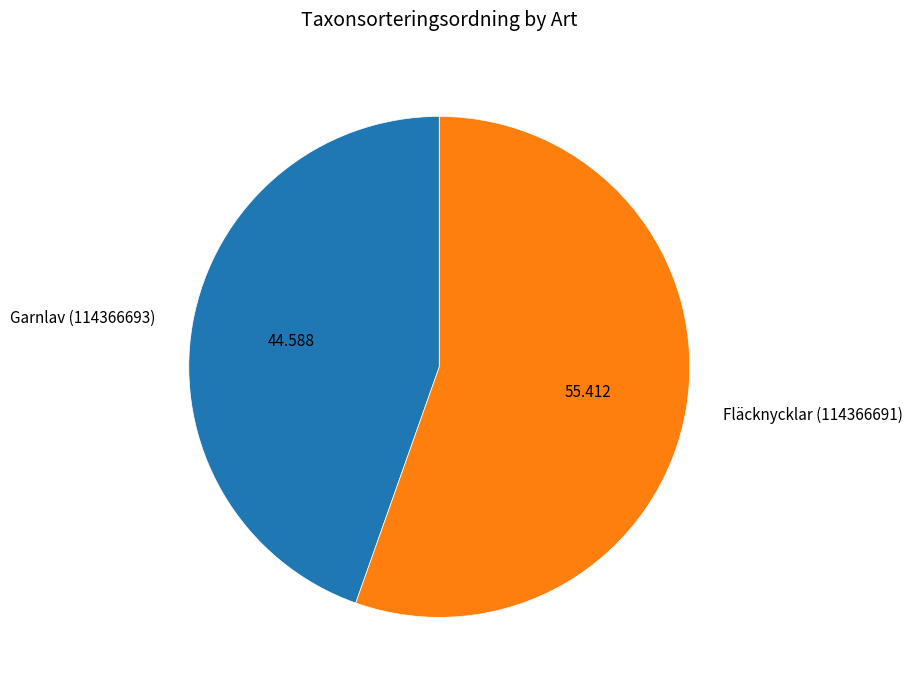

The Garnlav (114366693) slice represents 45% of the pie. True or false?

True